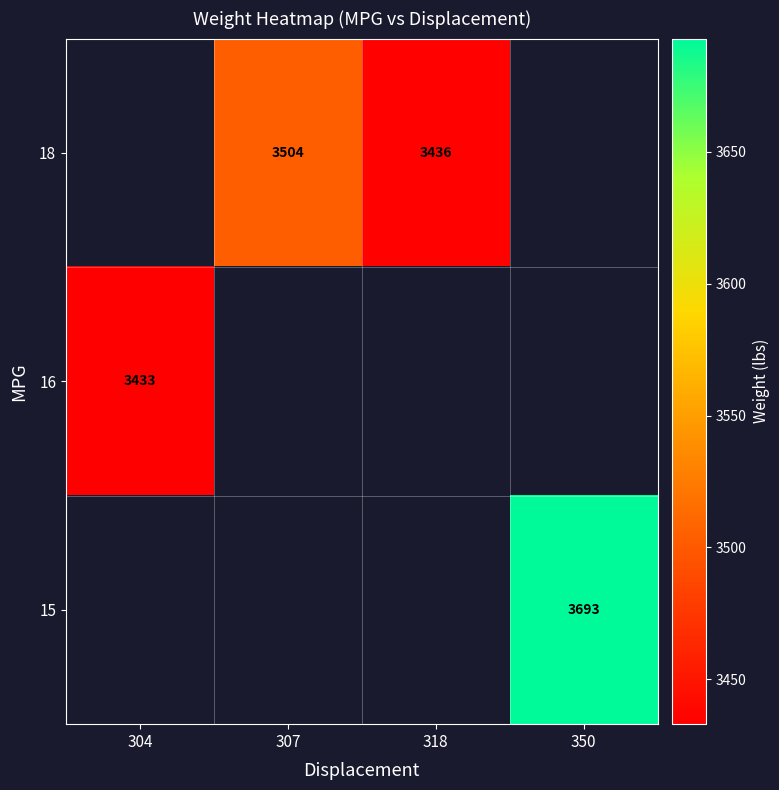

Count the number of data series in this chart.

3